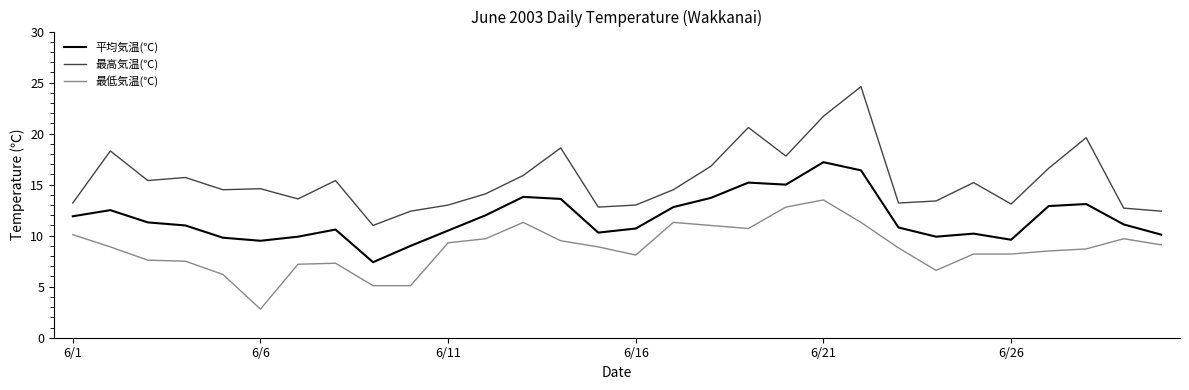

List the series in order of their overall mean, highest first.

最高気温(℃), 平均気温(℃), 最低気温(℃)